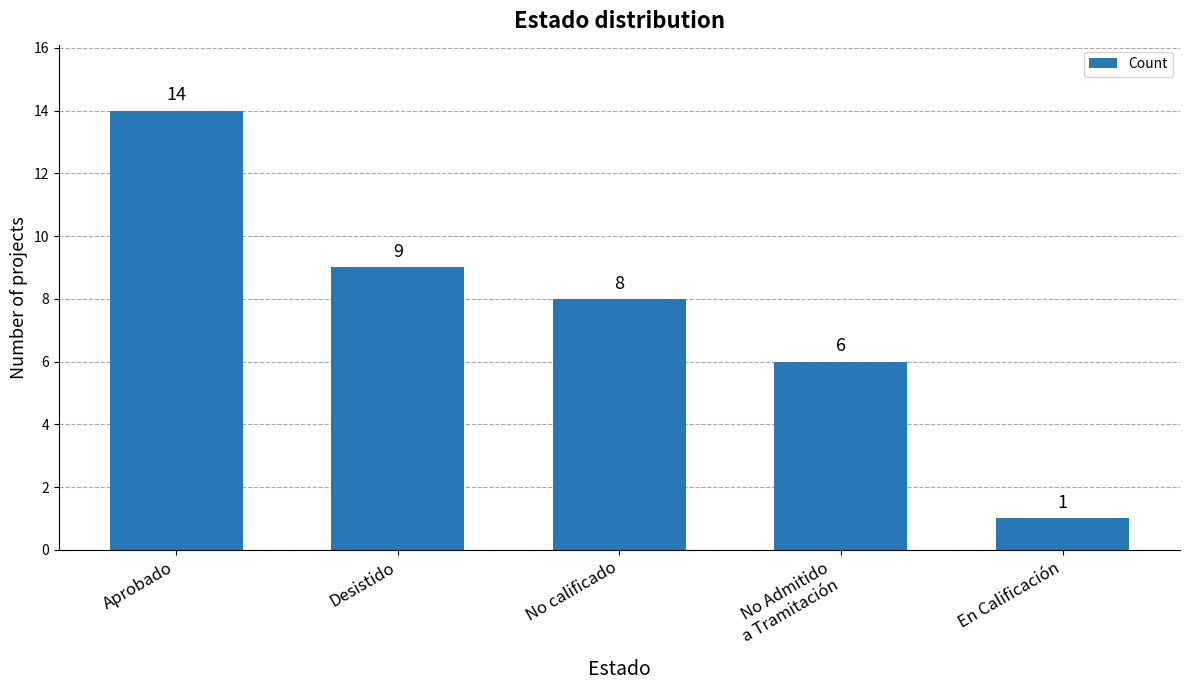

Are the bars grouped side by side (vs. stacked)?

No